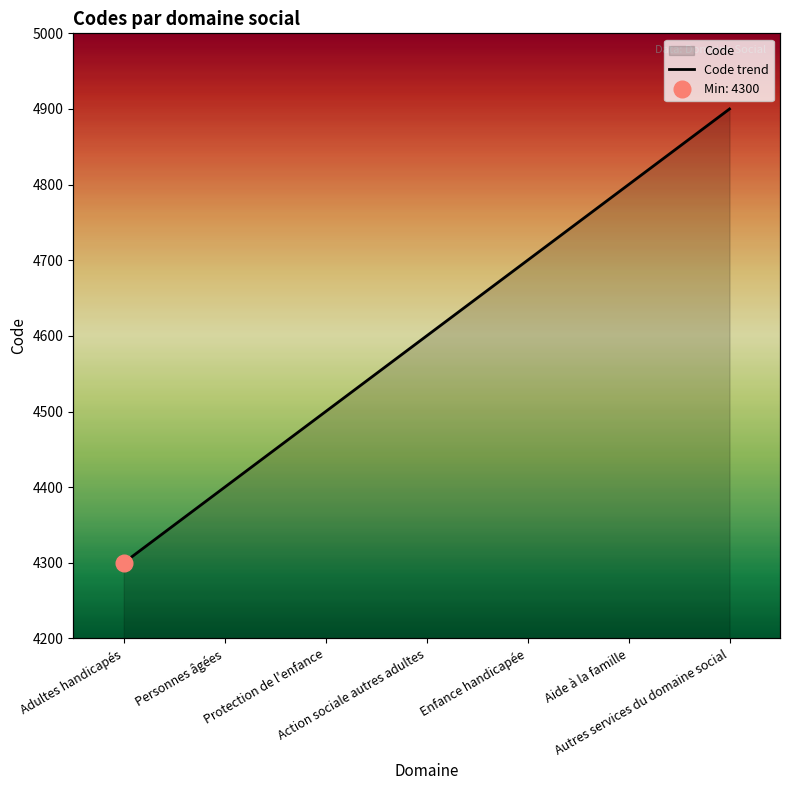

Where does the data first go above 4600?

Enfance handicapée